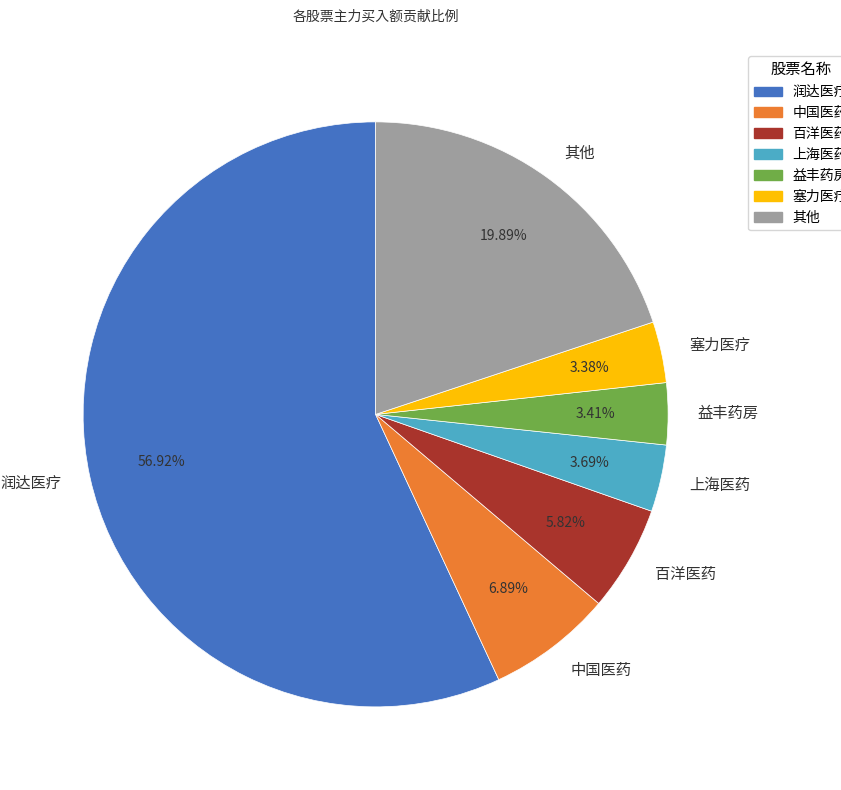

To the nearest percent, what portion does 上海医药 represent?

4%